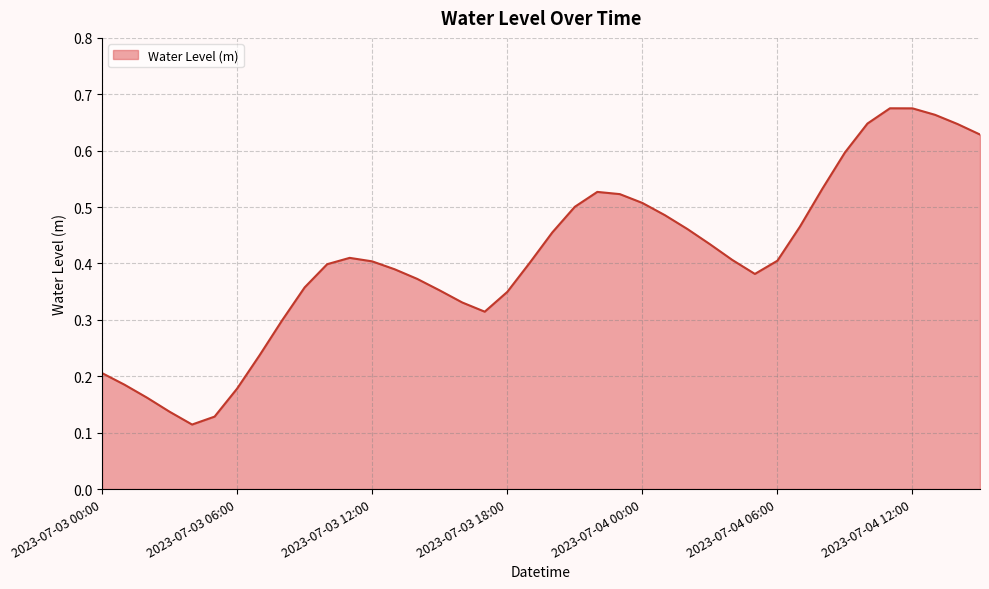

Count the number of data series in this chart.

1